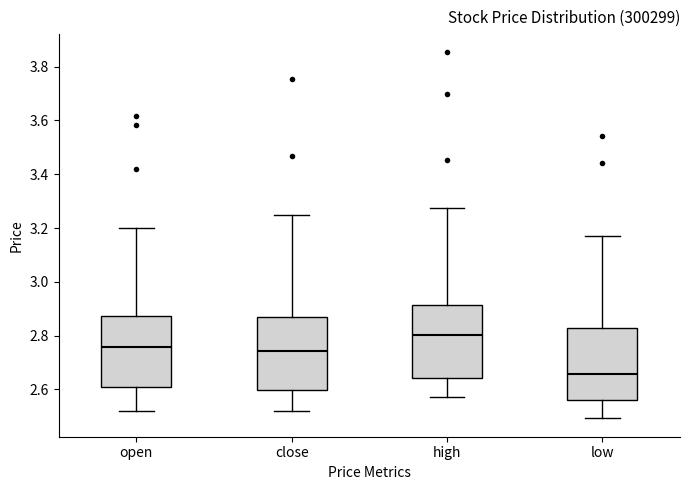

Reading left to right, transcribe this box plot: for each box, give where its median line is, the range the box spans, and where its two whiskers end, as read against the y-axis. The values are not printed on the chart, so give them approximately, as read against the axis.

open: median 2.76, box 2.60 to 2.88, whiskers 2.52 to 3.20
close: median 2.74, box 2.60 to 2.86, whiskers 2.52 to 3.24
high: median 2.80, box 2.64 to 2.92, whiskers 2.58 to 3.28
low: median 2.66, box 2.56 to 2.82, whiskers 2.50 to 3.18